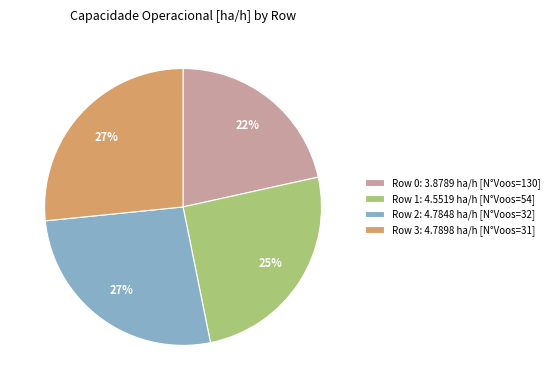

What is the ratio of the value at Row 3: 4.7898 ha/h [N°Voos=31] to the value at Row 0: 3.8789 ha/h [N°Voos=130]?

1.2